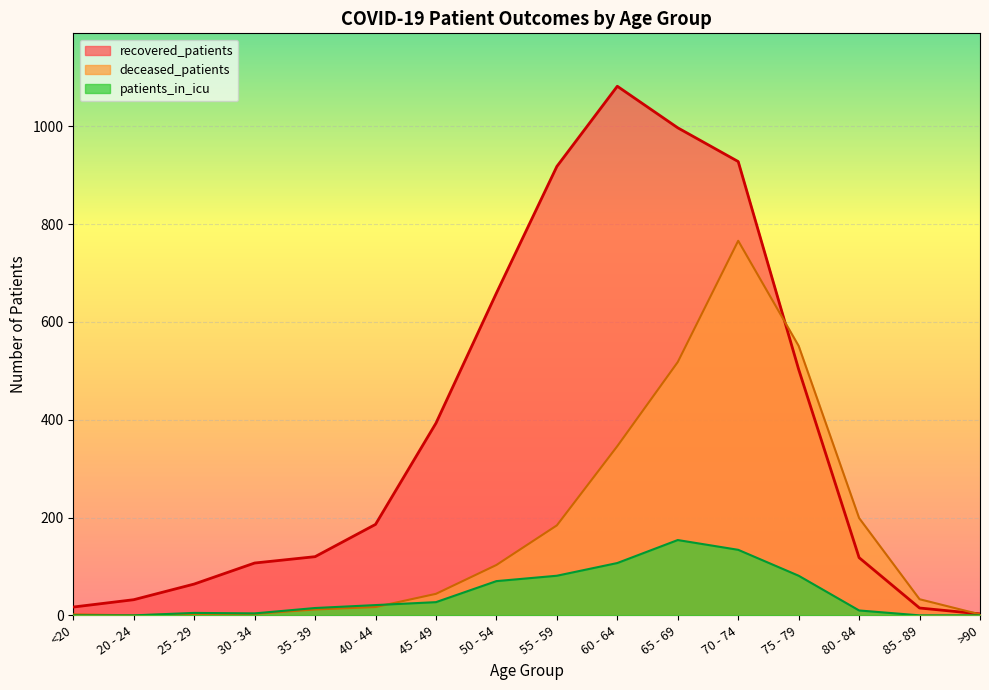

Which series has the widest spread of values?

recovered_patients